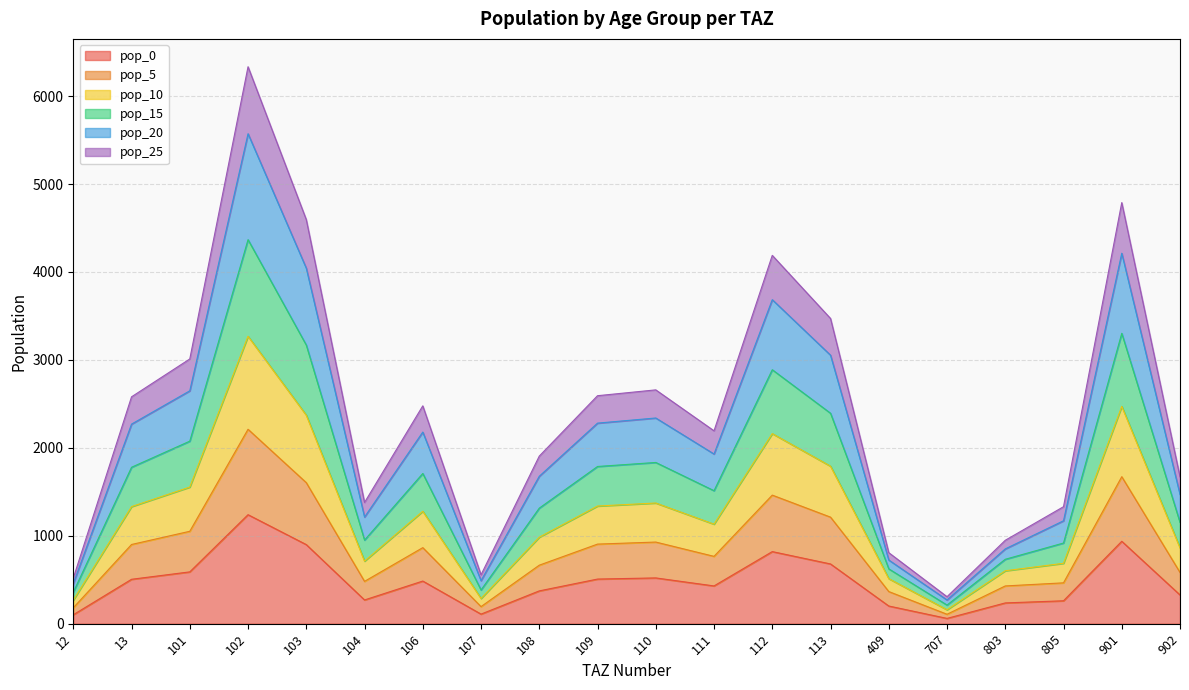

What is the total value across all series at 108?

1905.8